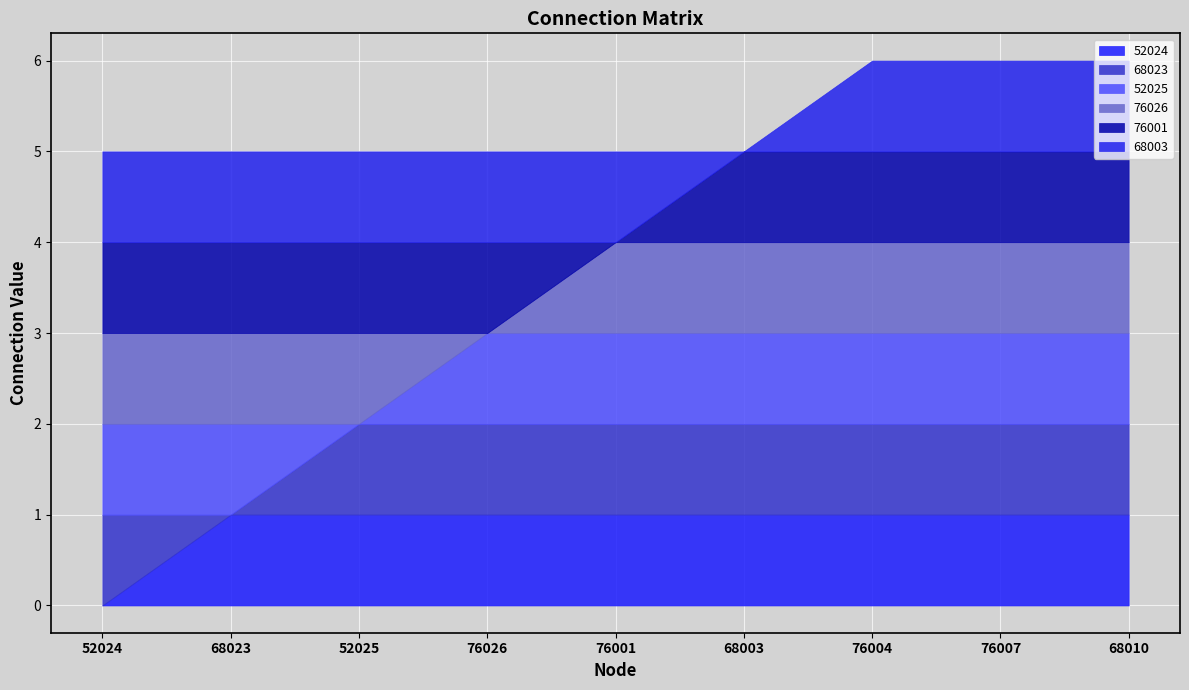

True or false: 76026 has more than 1 points higher than both neighbors.

False